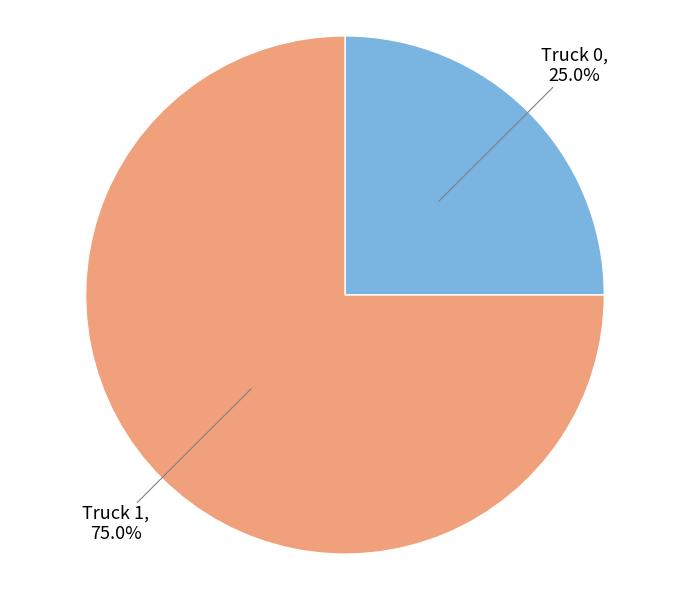

Is there a majority slice in this chart?

Yes